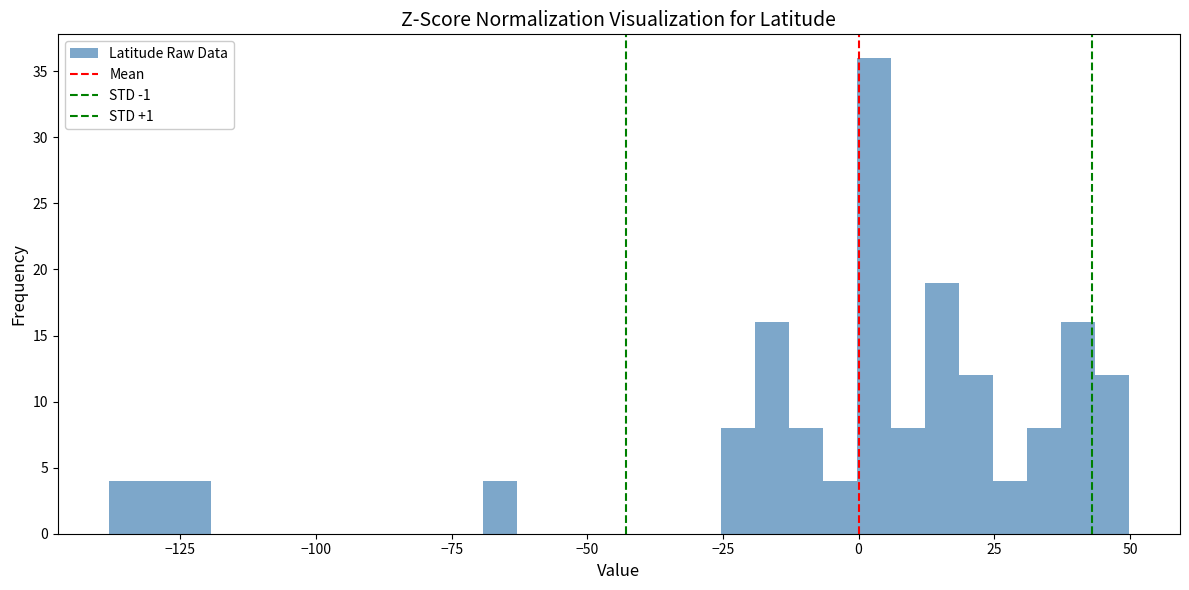

Around what value on the x-axis is the tallest bar? Give the approximate position of its centre, as read against the axis.

5